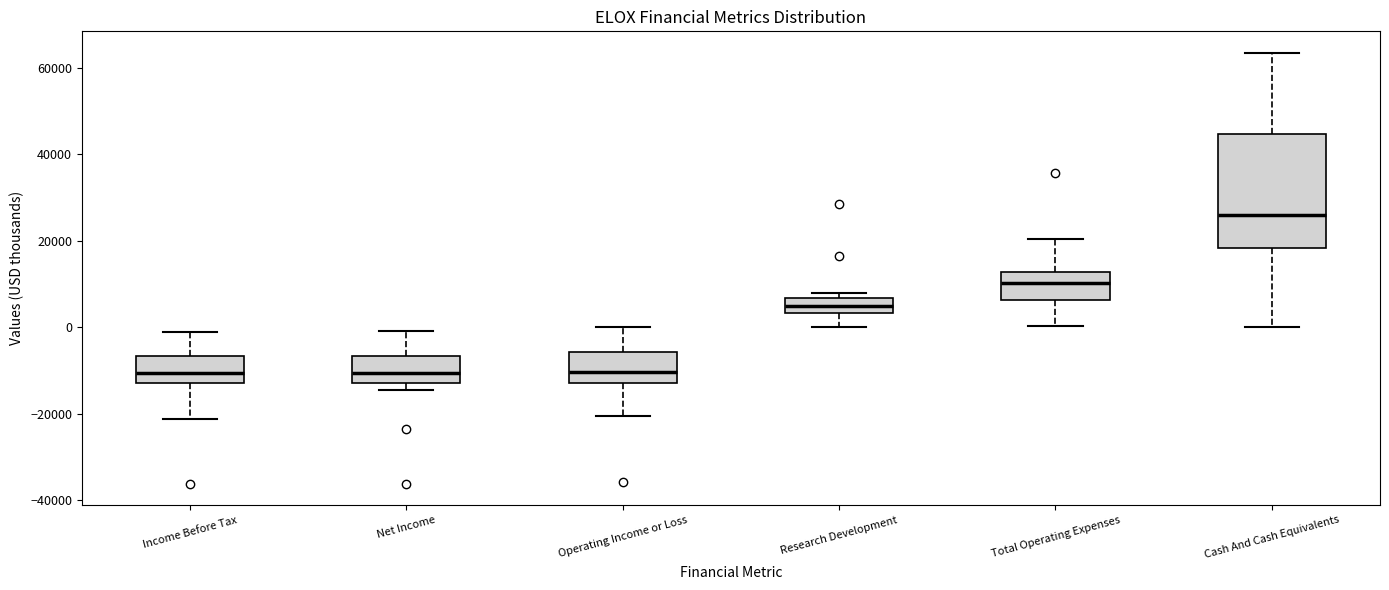

Reading left to right, transcribe this box plot: for each box, give where its median line is, the range the box spans, and where its two whiskers end, as read against the y-axis. The values are not printed on the chart, so give them approximately, as read against the axis.

Income Before Tax: median -10000, box -12000 to -6000, whiskers -22000 to -2000
Net Income: median -10000, box -12000 to -6000, whiskers -14000 to 0
Operating Income or Loss: median -10000, box -12000 to -6000, whiskers -20000 to 0
Research Development: median 4000 (inside the box), box 4000 to 6000, whiskers 0 to 8000
Total Operating Expenses: median 10000, box 6000 to 12000, whiskers 0 to 20000
Cash And Cash Equivalents: median 26000, box 18000 to 44000, whiskers 0 to 64000